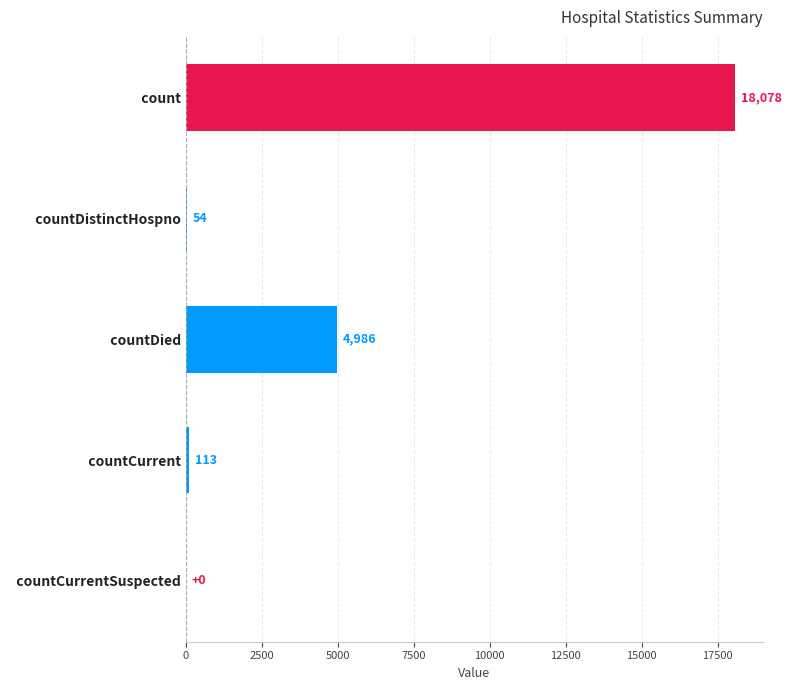

True or false: the data shows 113 at   countCurrent.

True